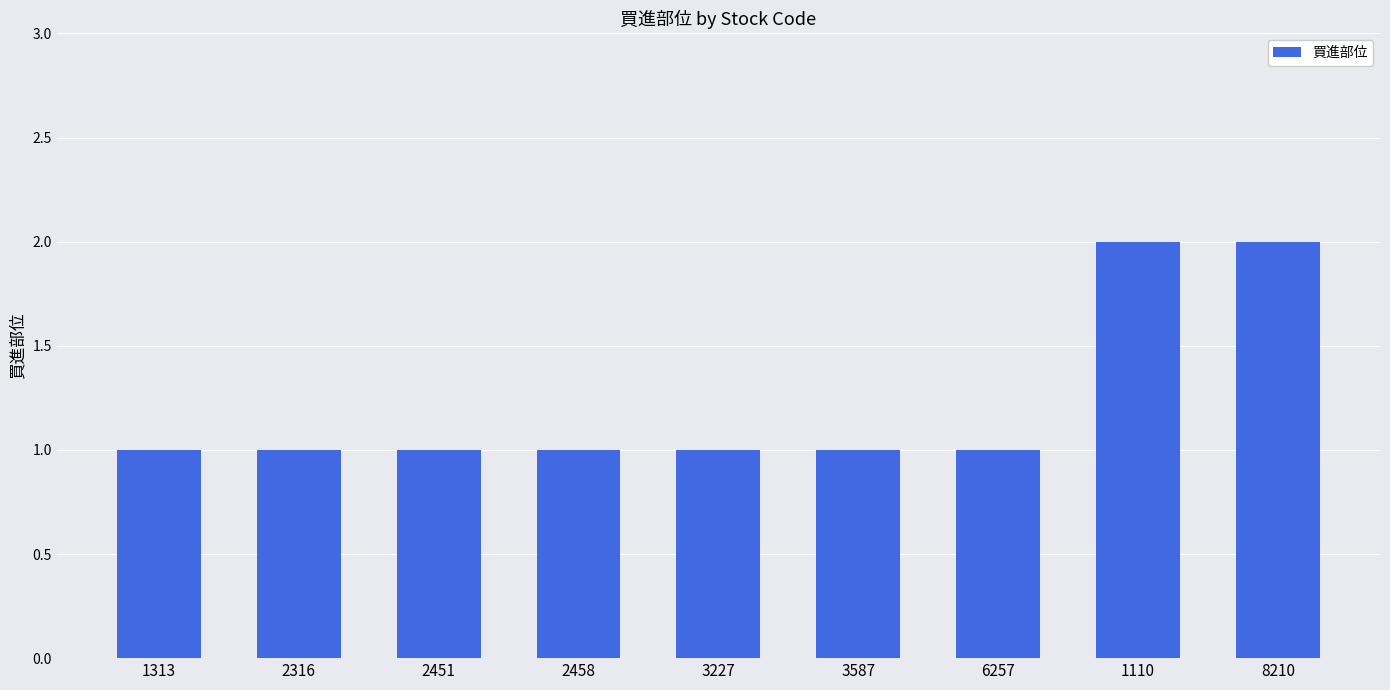

The value at 1313 is 0. True or false?

False